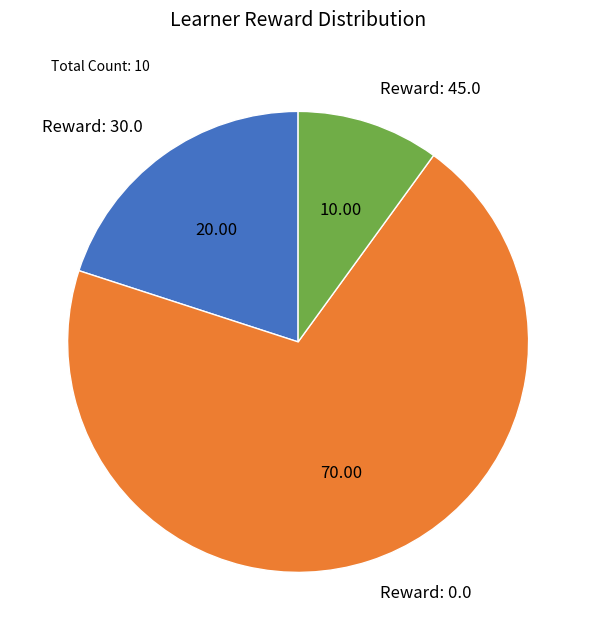

How many slices are in this pie chart?

3